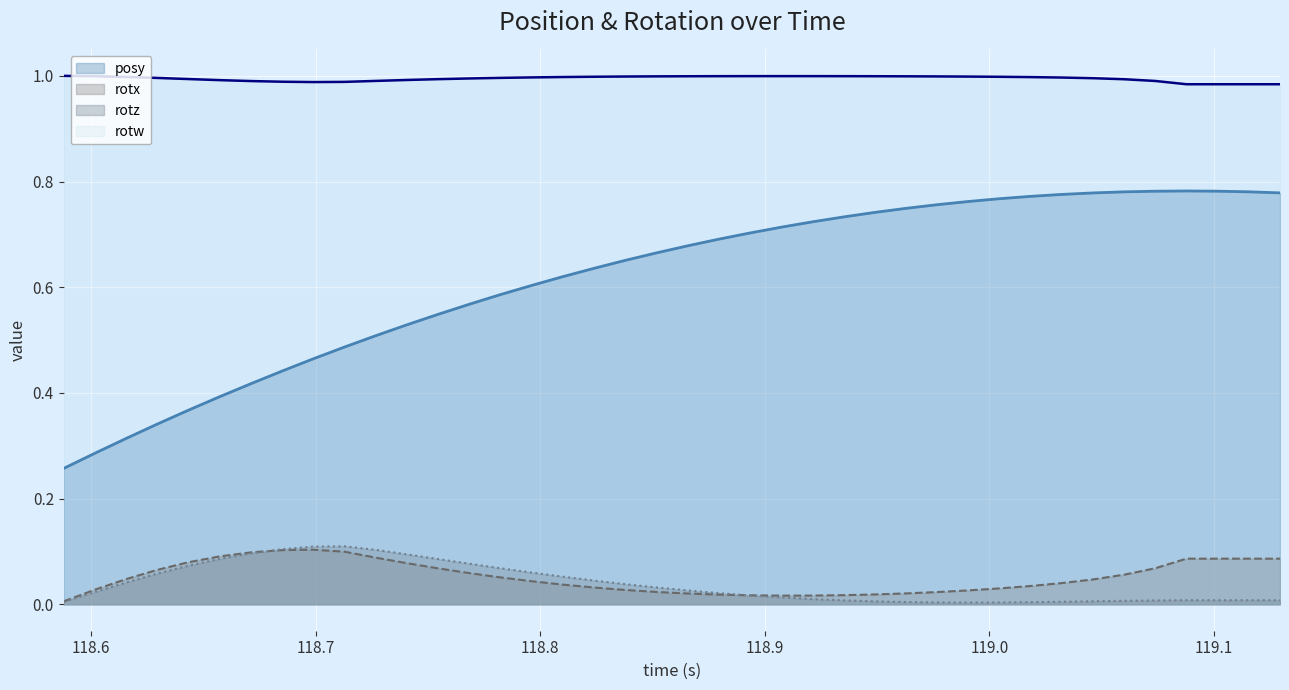

Which series has the largest range (max minus min)?

posy